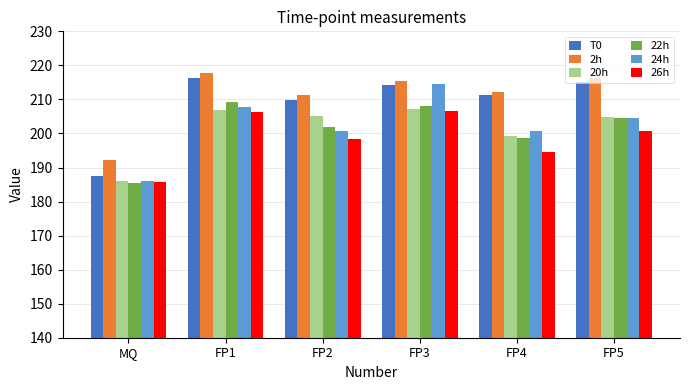

Is the value of 24h at MQ greater than the value of 22h at FP1?

No